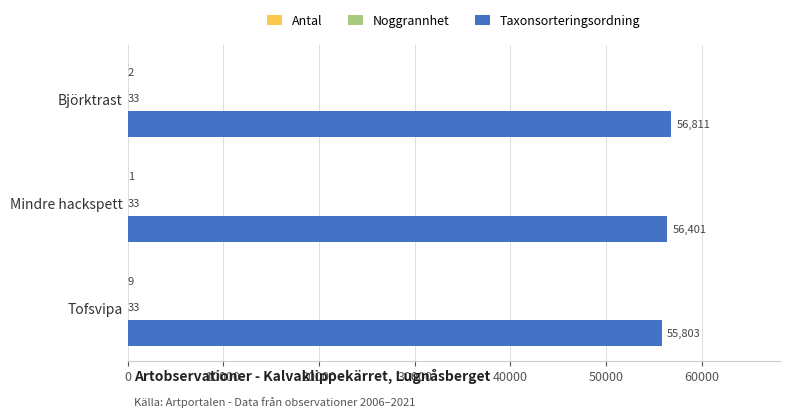

True or false: Taxonsorteringsordning has a value of 34443 at Tofsvipa.

False